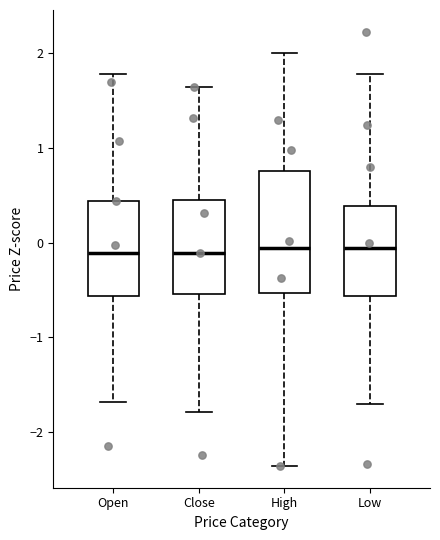

Reading left to right, read every box against the y-axis: the position of its median line, the range the box covers, and the ends of its whiskers. The values are not printed on the chart, so give them approximately, as read against the axis.

Open: median -0.1, box -0.6 to 0.4, whiskers -1.7 to 1.8
Close: median -0.1, box -0.5 to 0.5, whiskers -1.8 to 1.6
High: median -0.1, box -0.5 to 0.8, whiskers -2.4 to 2.0
Low: median -0.1, box -0.6 to 0.4, whiskers -1.7 to 1.8